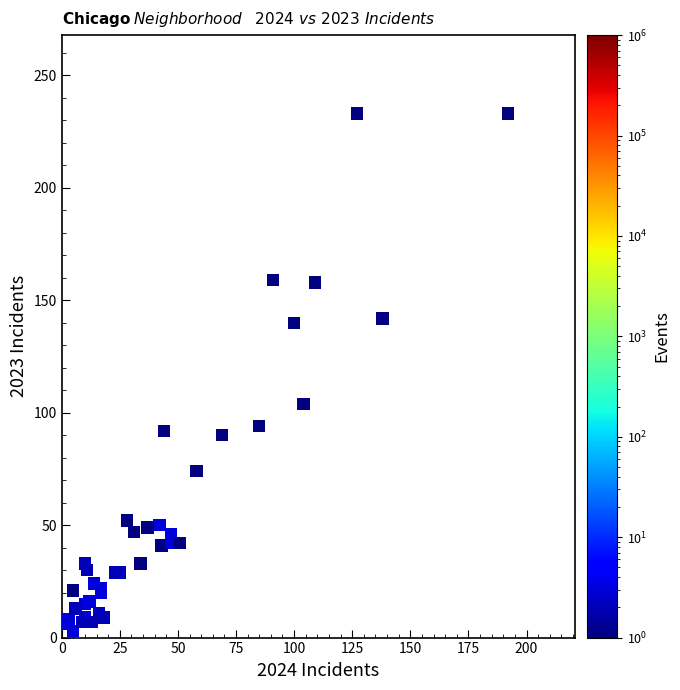

What Y value in the scatter plot is closest to 118?

104